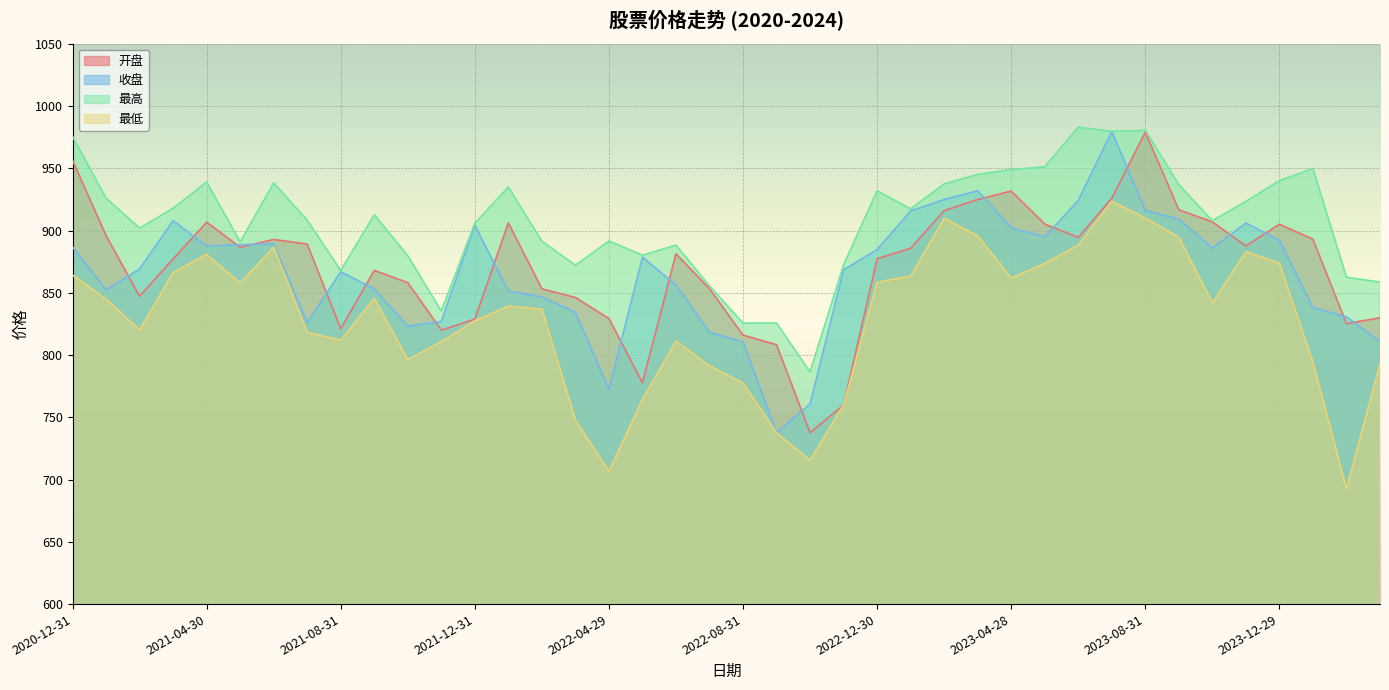

Between 2023-10-31 and 2022-09-30, which is larger?

2023-10-31